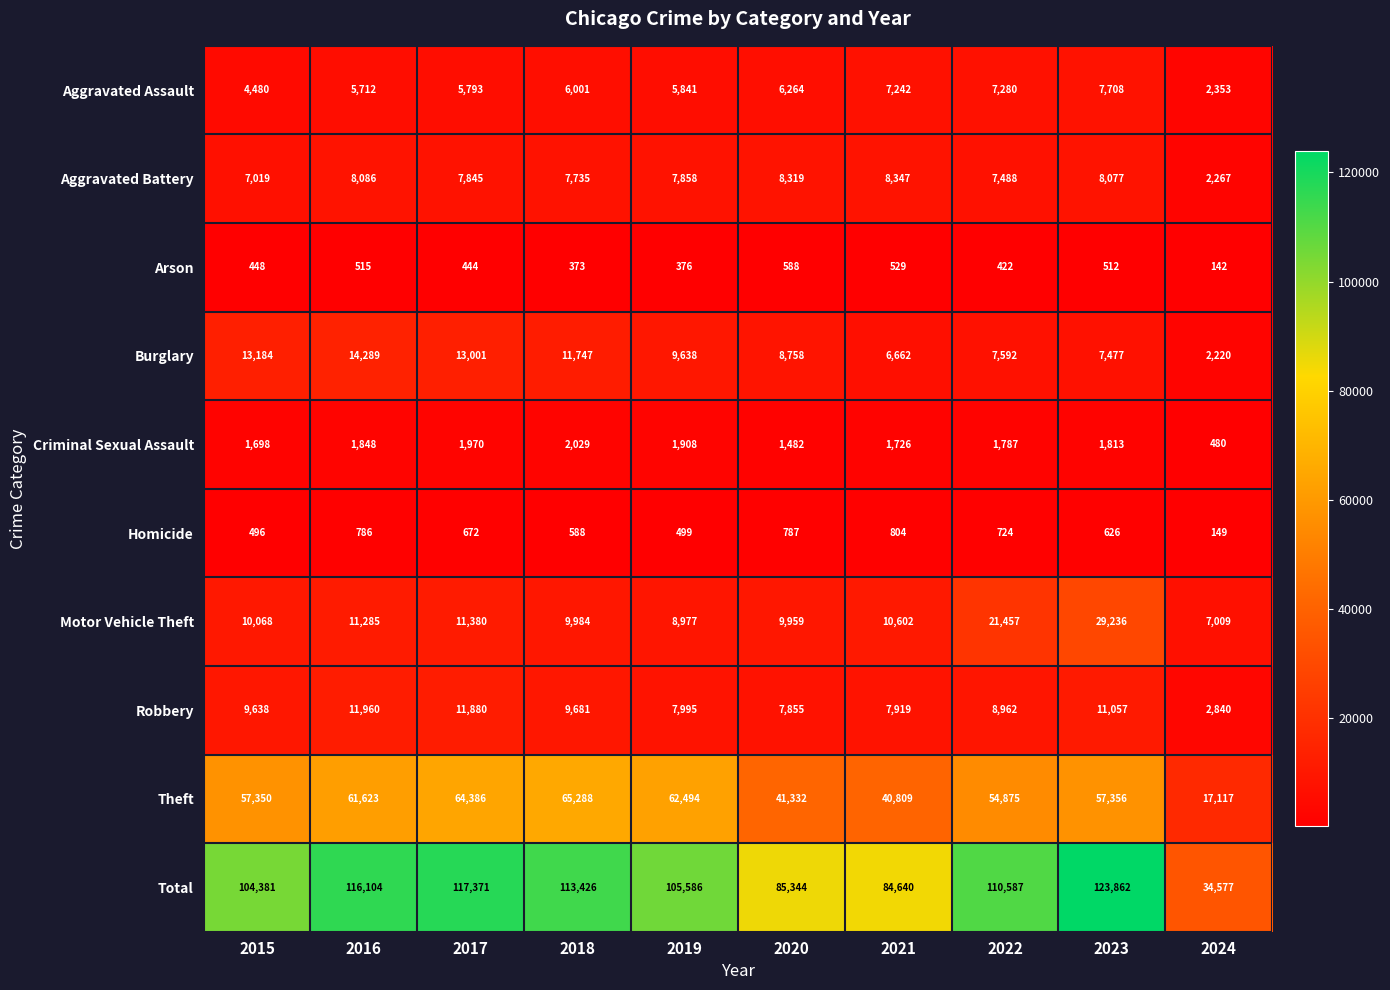

What is the sum of the Robbery values at 2020 and 2018?

17536